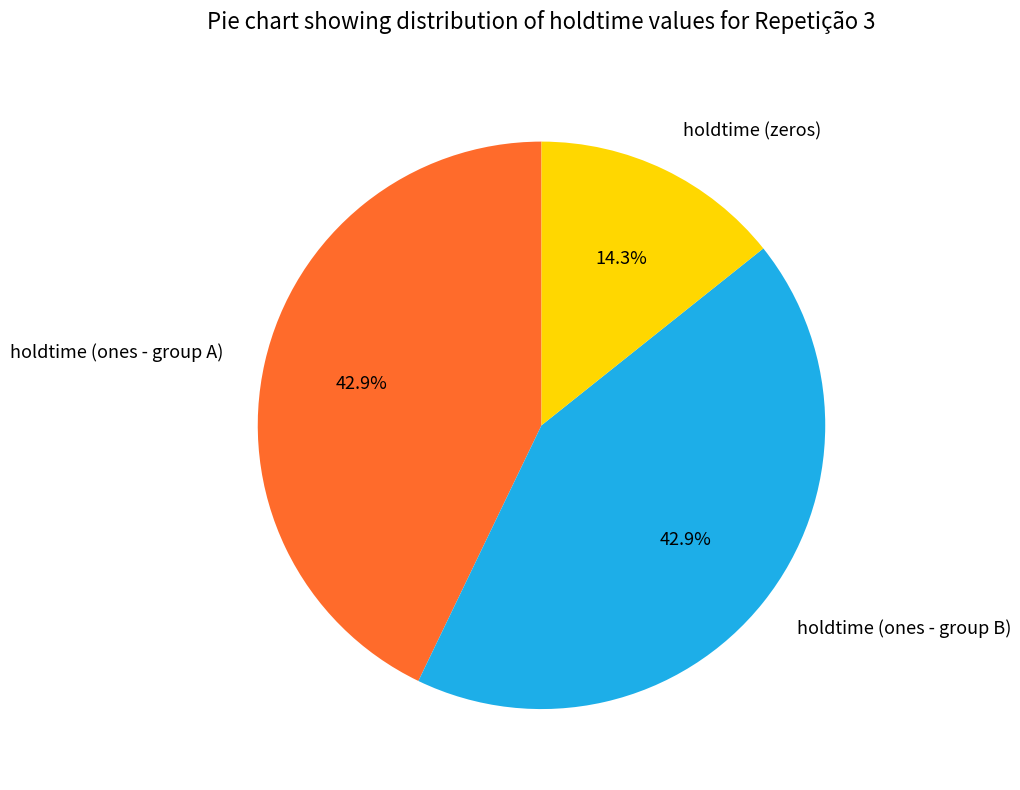

Does any single category account for the majority?

No